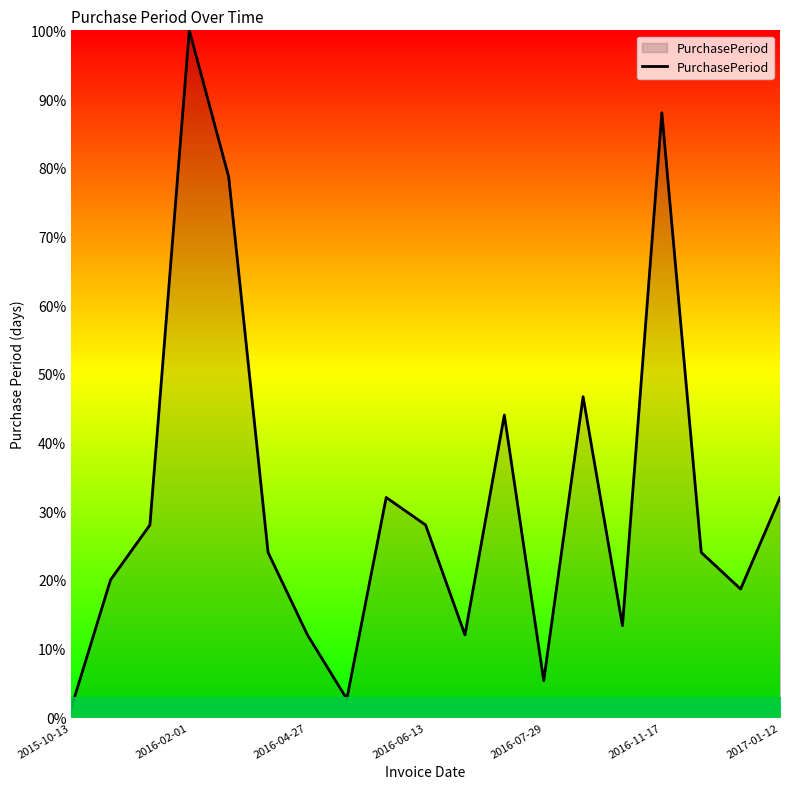

What is the maximum value shown in the chart?

100.0